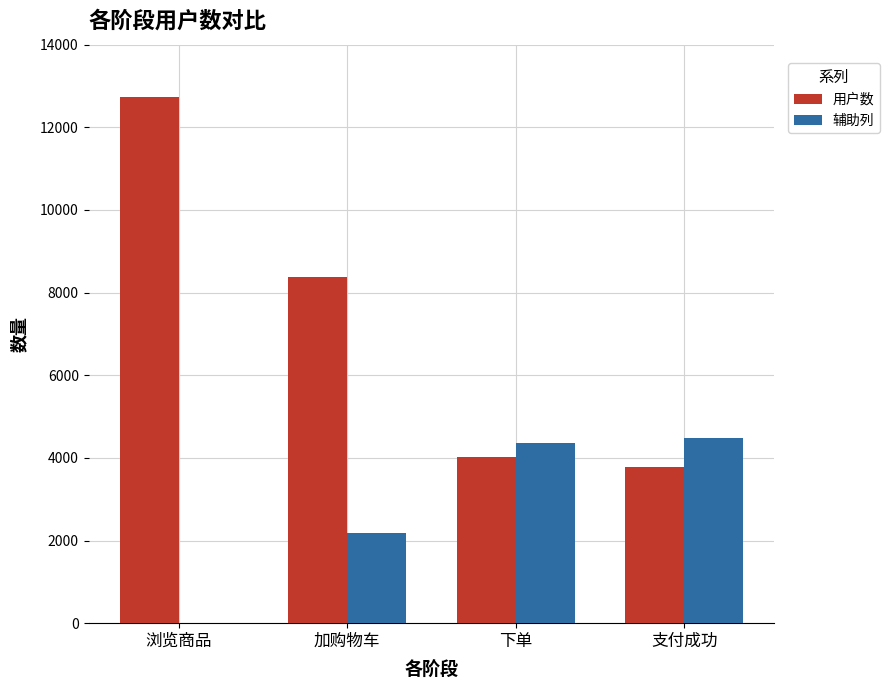

How many series are shown in this chart?

2